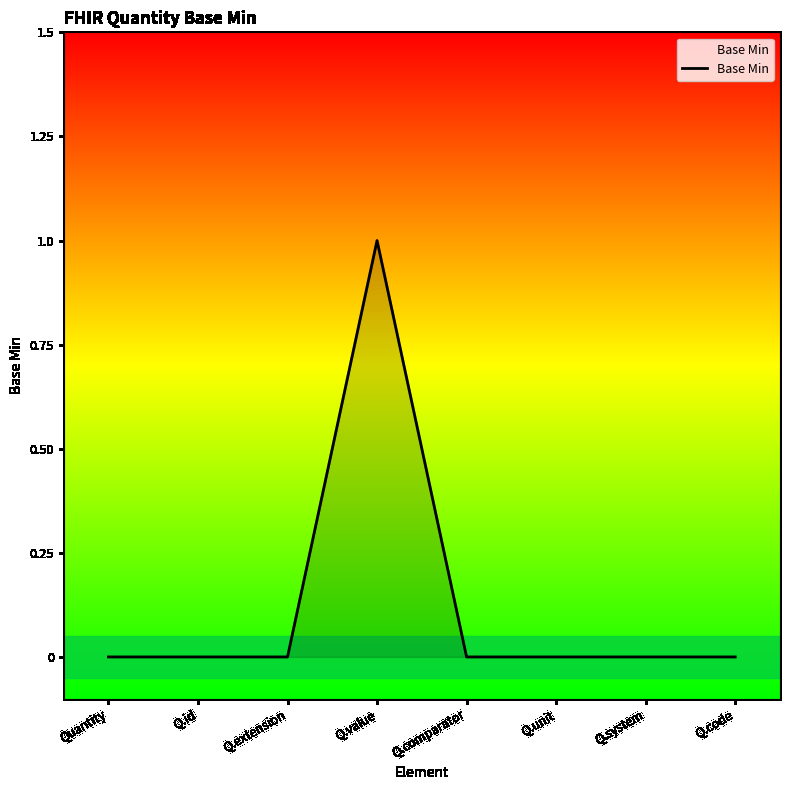

How many distinct data groups are displayed?

1